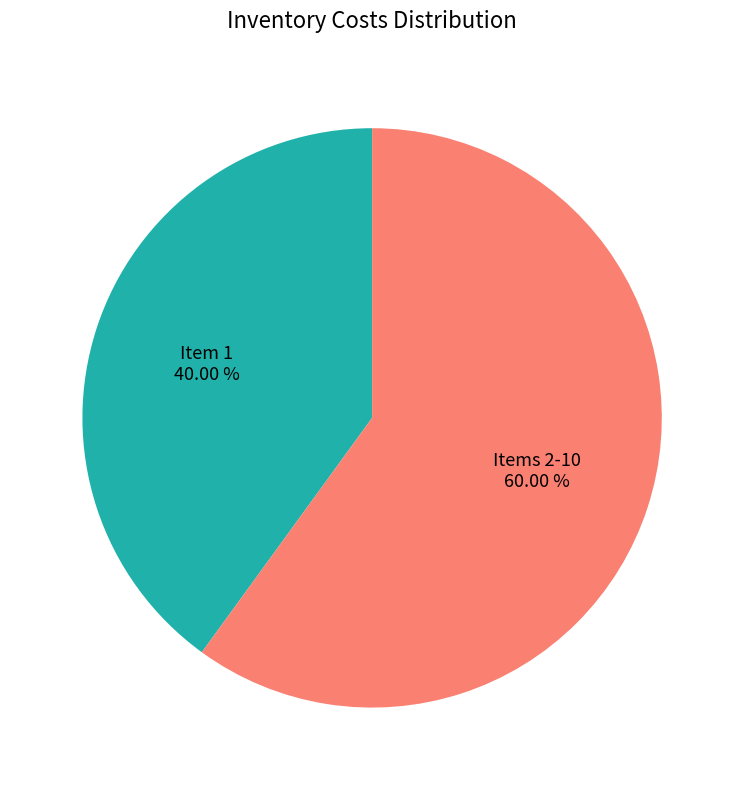

Between Items 2-10 and Item 1, which is larger?

Items 2-10